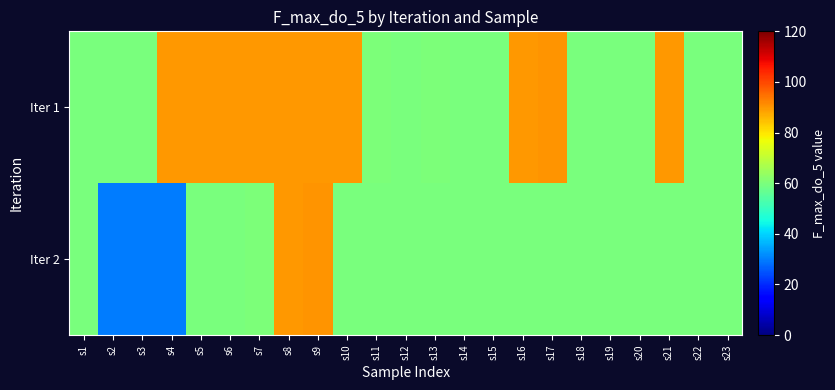

List the series in order of their overall mean, highest first.

Iter 1, Iter 2